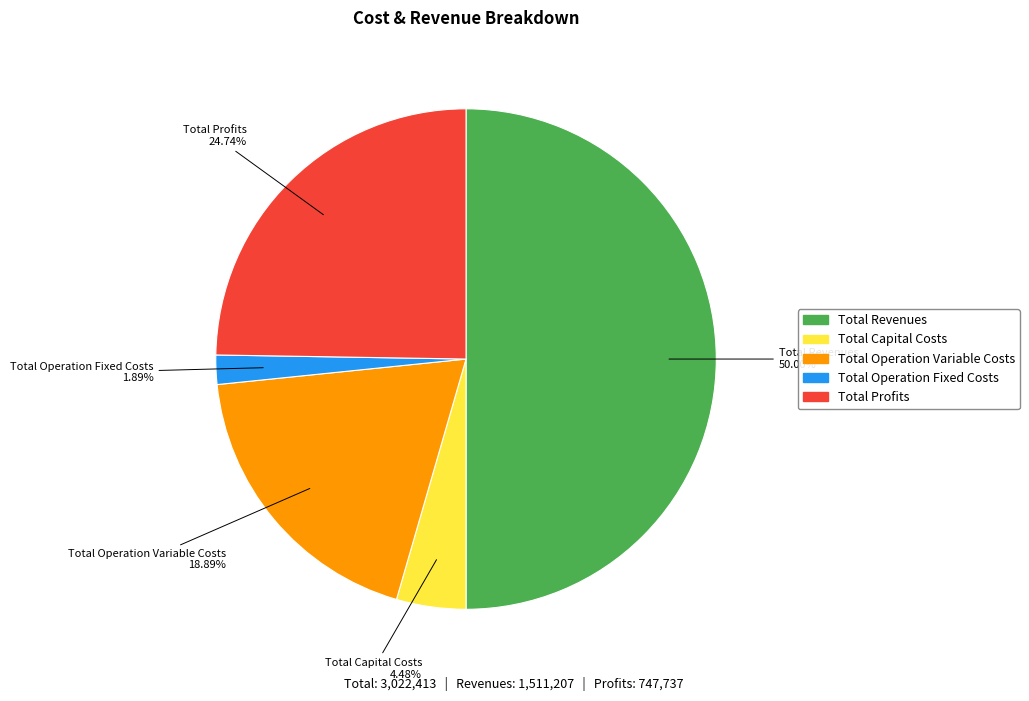

What is the ratio of the value at Total Operation Variable Costs to the value at Total Operation Fixed Costs?

10.0